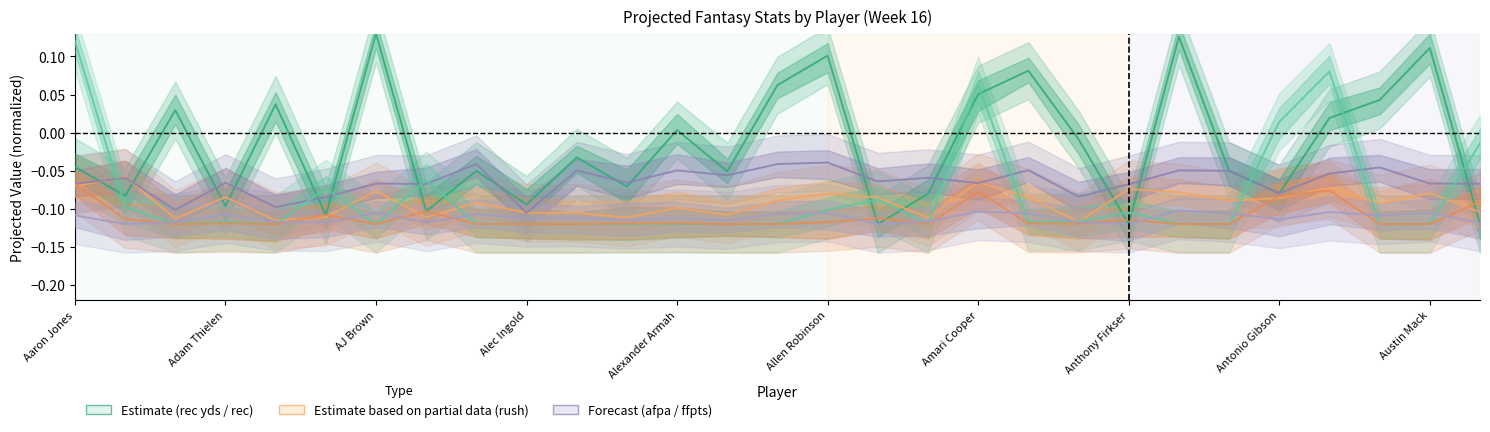

Count the number of categories in the chart.

29